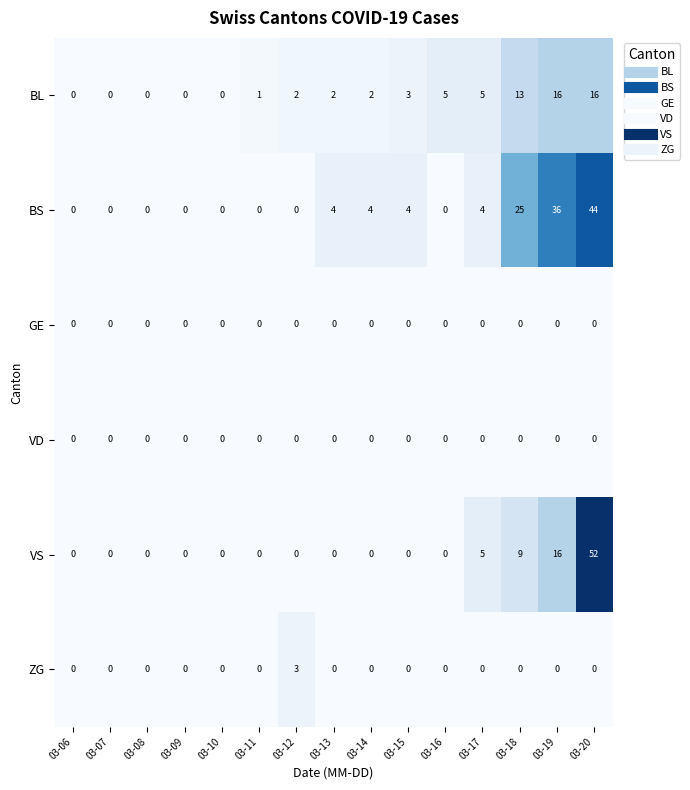

What is the sum of the BS values at 03-17 and 03-14?

8